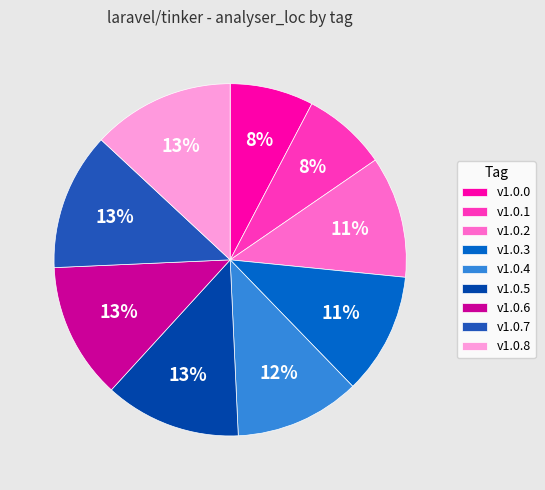

What is the ratio of the value at v1.0.0 to the value at v1.0.4?

0.7